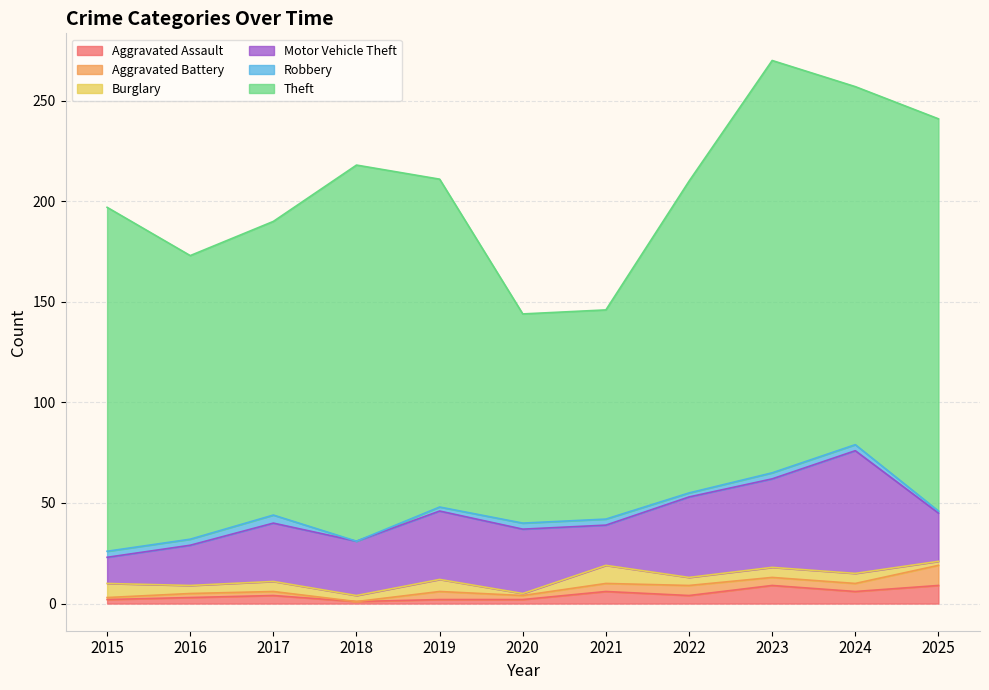

At which category does Motor Vehicle Theft reach its first local peak?

2017